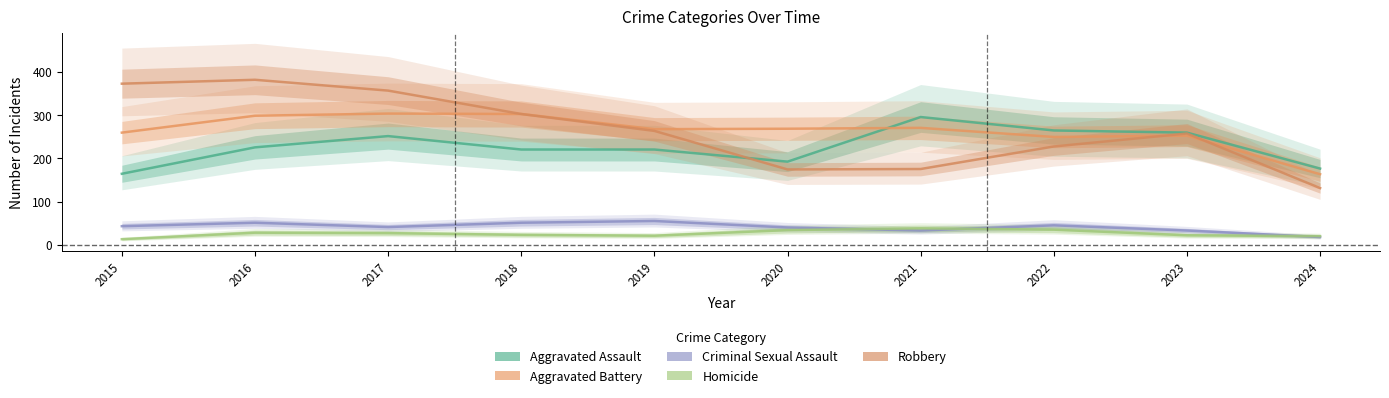

True or false: Aggravated Battery has a value of 483 at 2018.

False